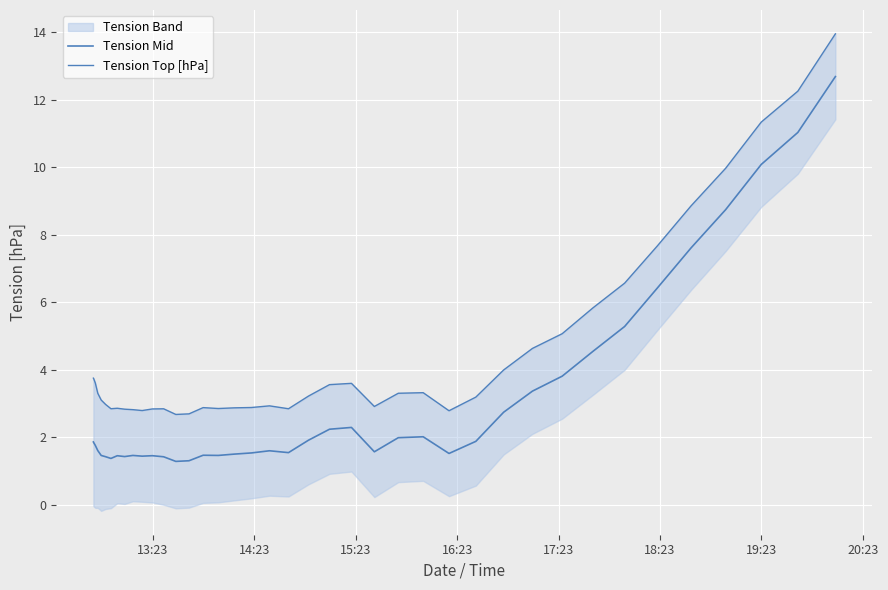

True or false: Tension Top [hPa] and Tension Mid cross at least once.

False